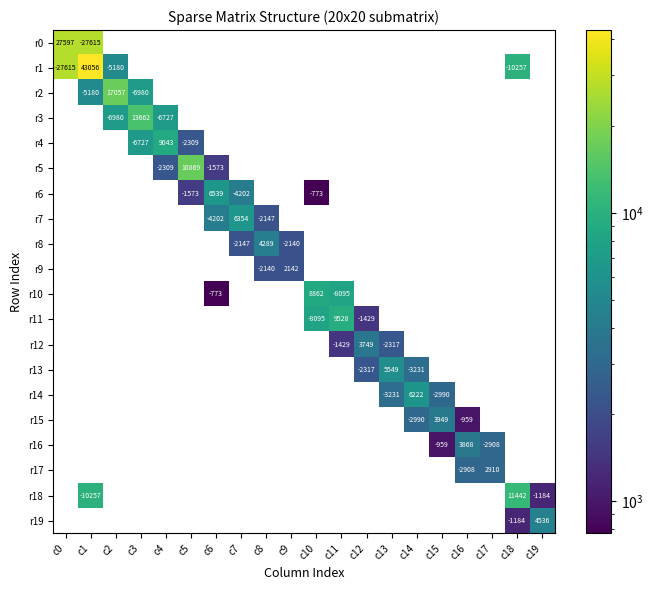

How many series are shown in this chart?

20